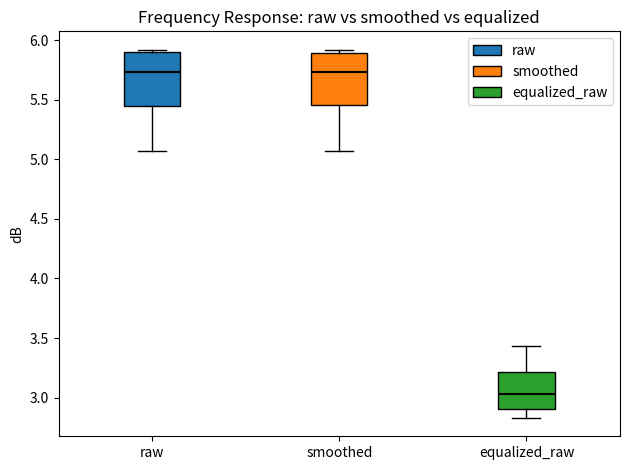

Reading left to right, transcribe this box plot: for each box, give where its median line is, the range the box spans, and where its two whiskers end, as read against the y-axis. The values are not printed on the chart, so give them approximately, as read against the axis.

raw: median 5.75, box 5.45 to 5.90, whiskers 5.05 to 5.90 (just above the box's upper edge)
smoothed: median 5.75, box 5.45 to 5.90, whiskers 5.05 to 5.90 (just above the box's upper edge)
equalized_raw: median 3.05, box 2.90 to 3.20, whiskers 2.85 to 3.45